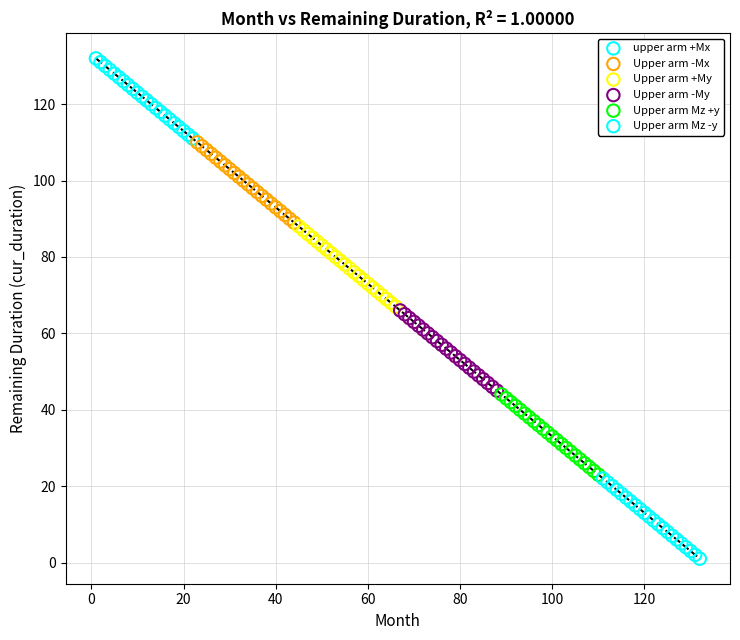

Which series reaches the maximum Y coordinate?

upper arm +Mx